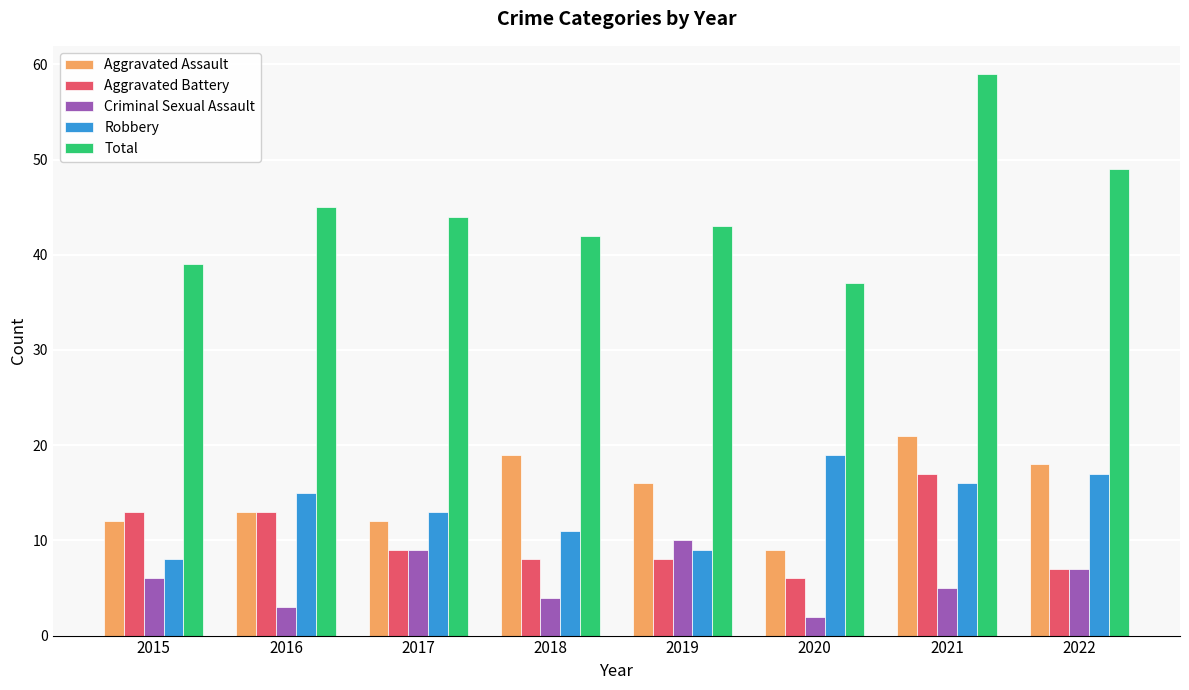

Rank the series at 2019 from highest to lowest value.

Total, Aggravated Assault, Criminal Sexual Assault, Robbery, Aggravated Battery